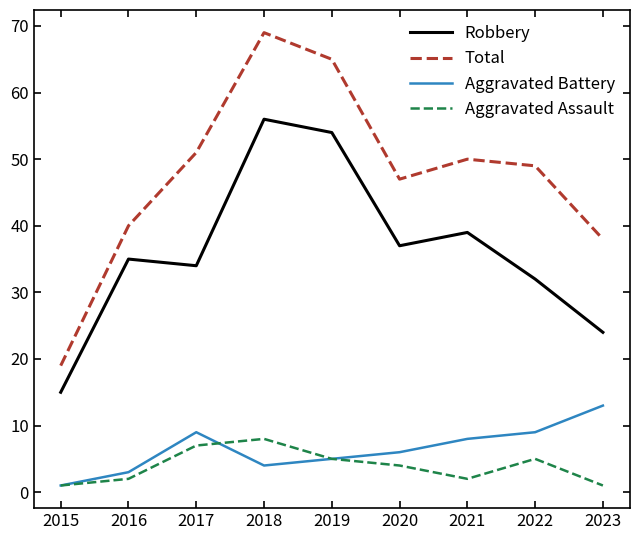

Reading left to right, list all the values displayed in this chart.

Robbery: 2015=15	2016=35	2017=34	2018=56	2019=54	2020=37	2021=39	2022=32	2023=24
Total: 2015=19	2016=40	2017=51	2018=69	2019=65	2020=47	2021=50	2022=49	2023=38
Aggravated Battery: 2015=1	2016=3	2017=9	2018=4	2019=5	2020=6	2021=8	2022=9	2023=13
Aggravated Assault: 2015=1	2016=2	2017=7	2018=8	2019=5	2020=4	2021=2	2022=5	2023=1